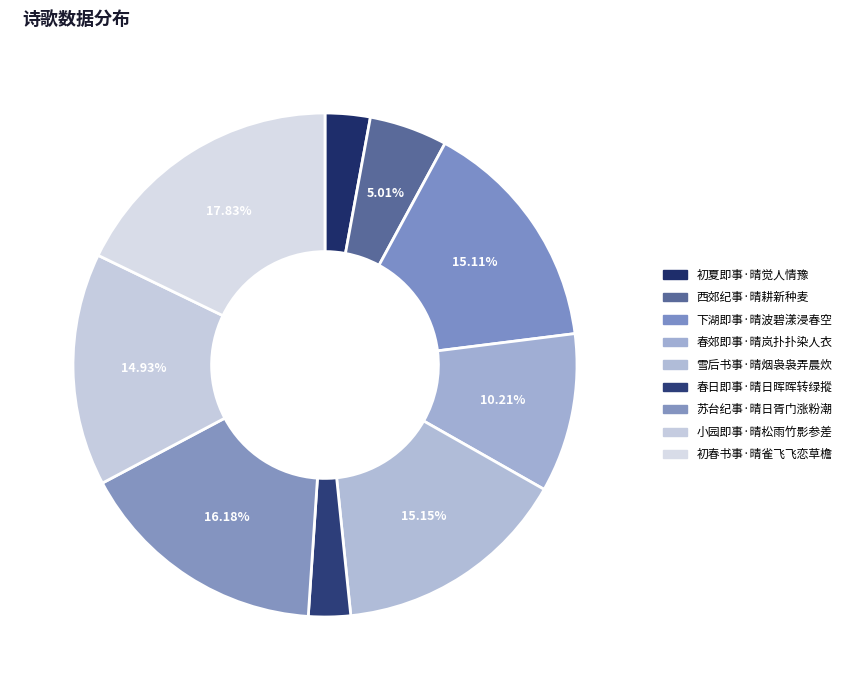

To the nearest percent, what is the difference between the largest and smallest slice percentages?

15%